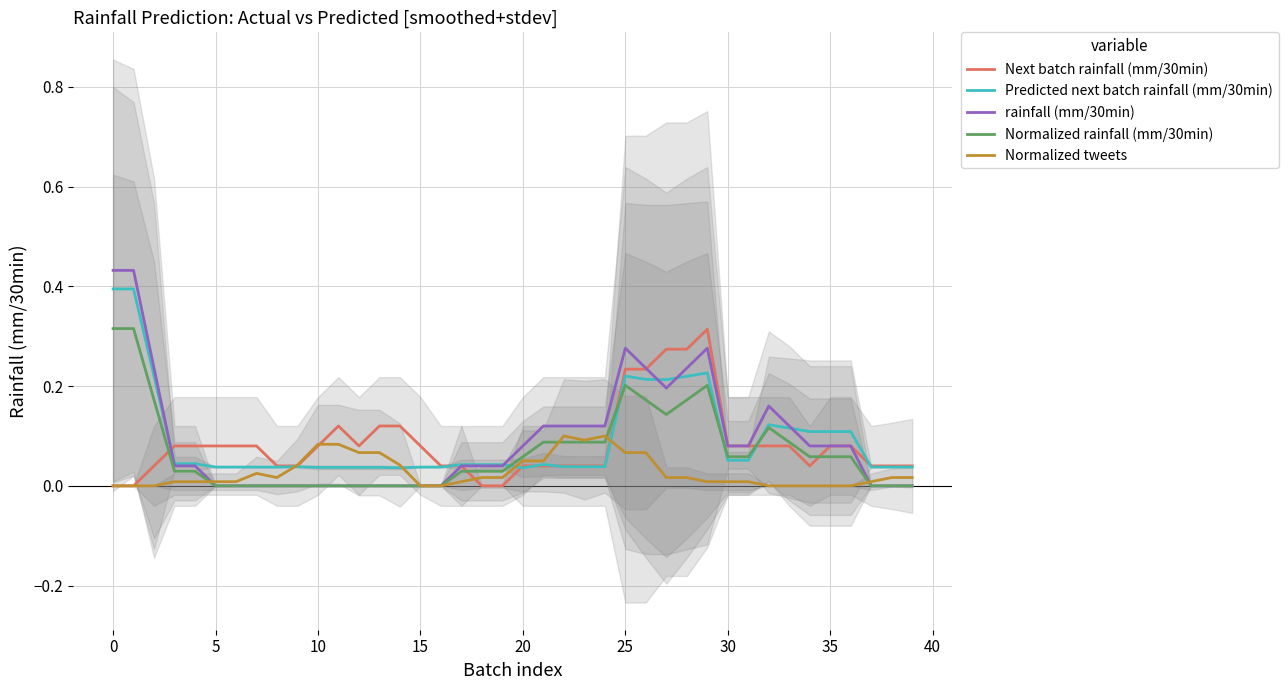

True or false: Normalized rainfall (mm/30min) and rainfall (mm/30min) intersect in this chart.

False